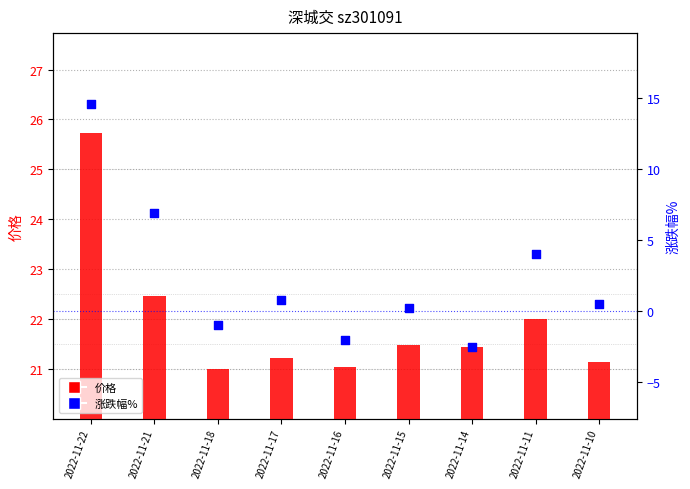

At how many categories does at least one series exceed 24?

1